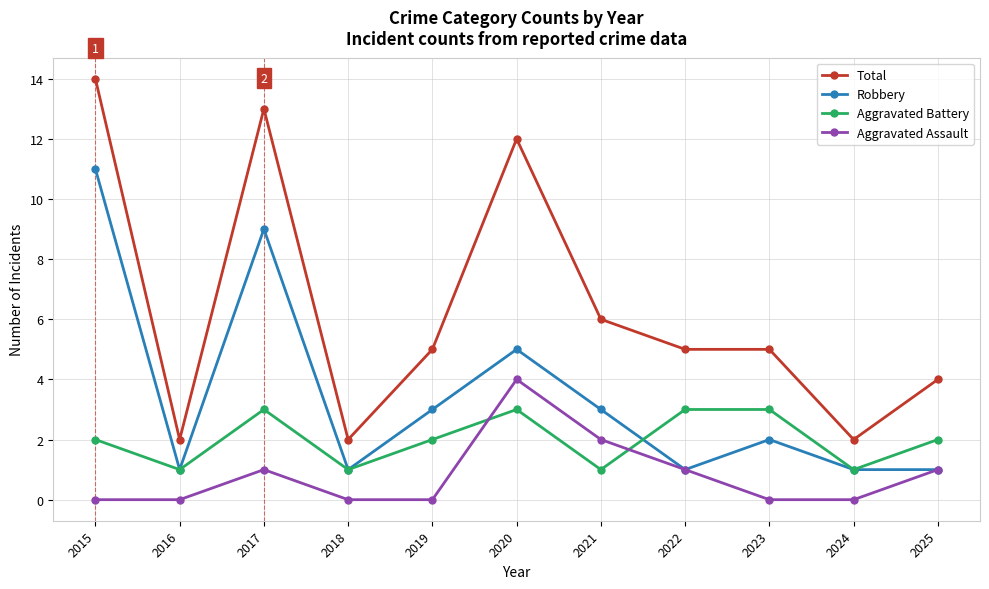

Reading left to right, transcribe all the data shown in this chart.

Total: 2015=14	2016=2	2017=13	2018=2	2019=5	2020=12	2021=6	2022=5	2023=5	2024=2	2025=4
Robbery: 2015=11	2016=1	2017=9	2018=1	2019=3	2020=5	2021=3	2022=1	2023=2	2024=1	2025=1
Aggravated Battery: 2015=2	2016=1	2017=3	2018=1	2019=2	2020=3	2021=1	2022=3	2023=3	2024=1	2025=2
Aggravated Assault: 2015=0	2016=0	2017=1	2018=0	2019=0	2020=4	2021=2	2022=1	2023=0	2024=0	2025=1